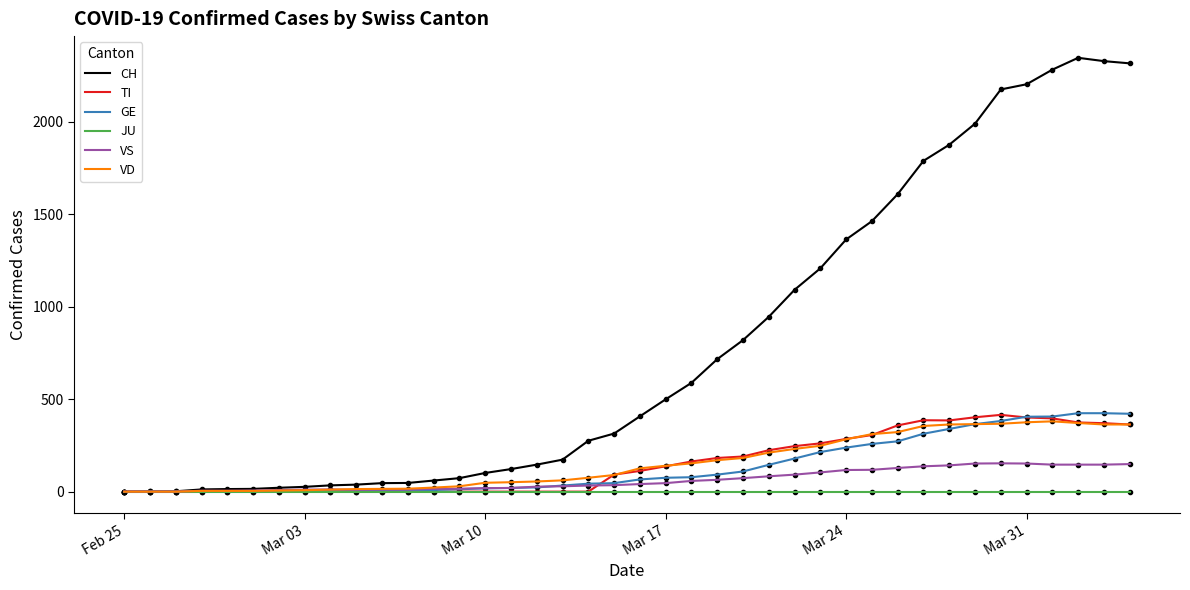

Which series has the largest total across all categories?

CH